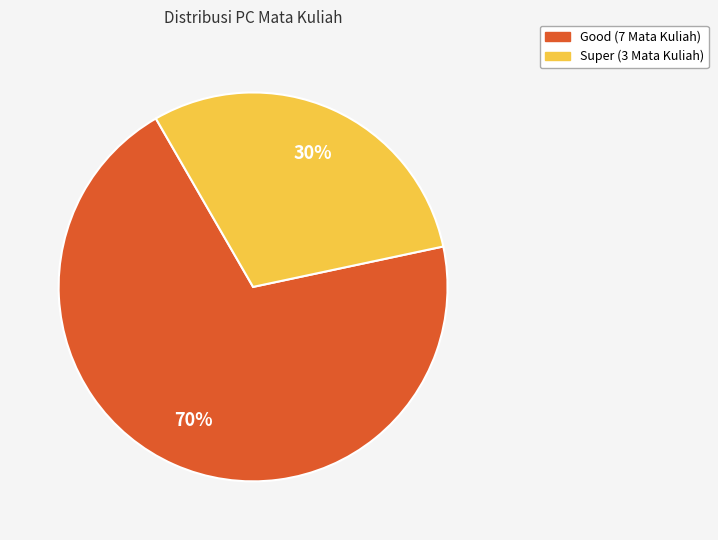

To the nearest percent, what is the combined percentage of Super and Good?

100%